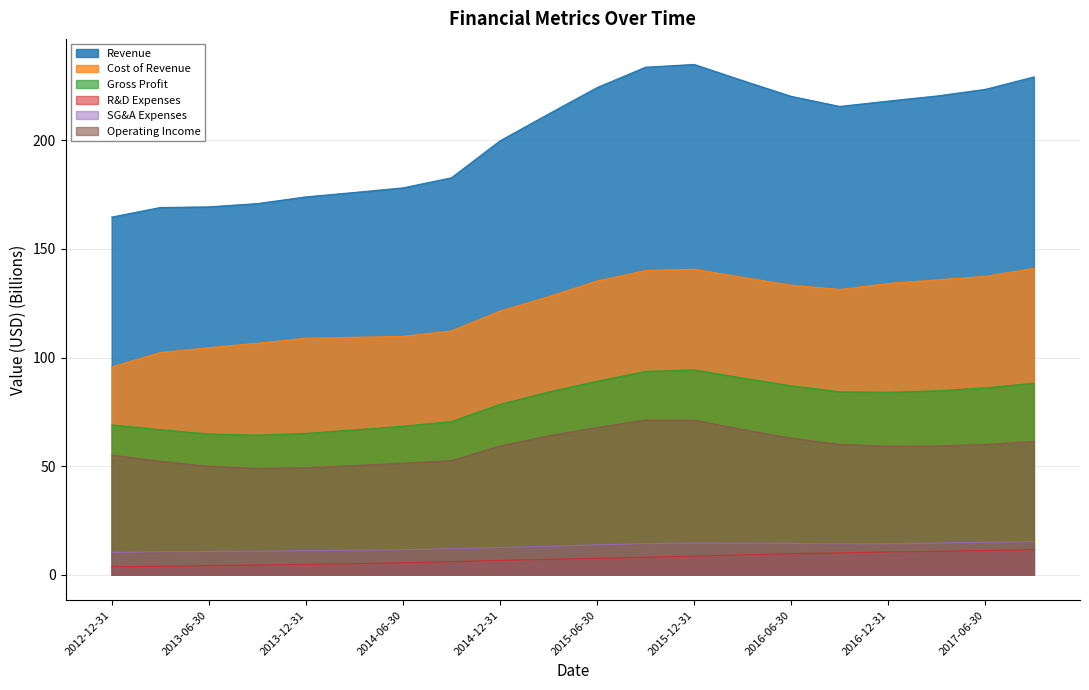

List the series in order of their peak value, highest first.

Revenue, Cost of Revenue, Gross Profit, Operating Income, SG&A Expenses, R&D Expenses